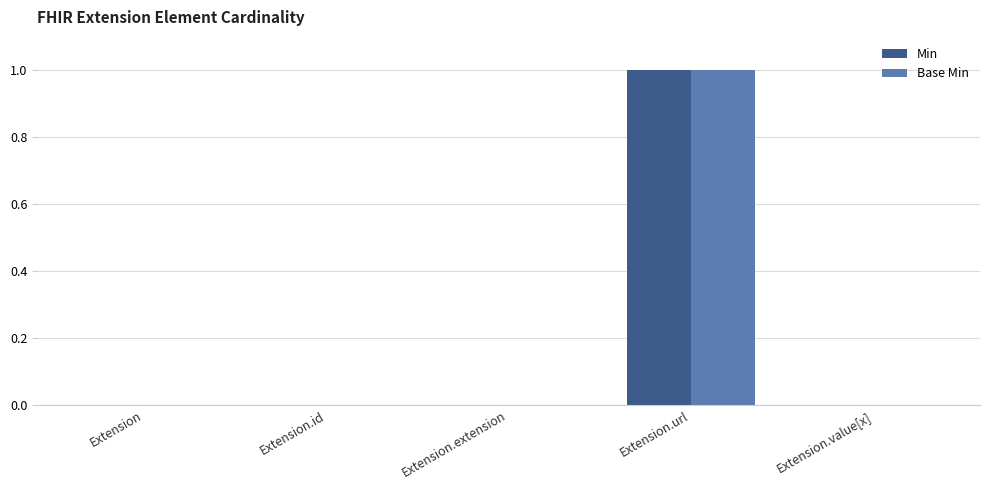

At which category does the chart reach its peak across all series?

Extension.url